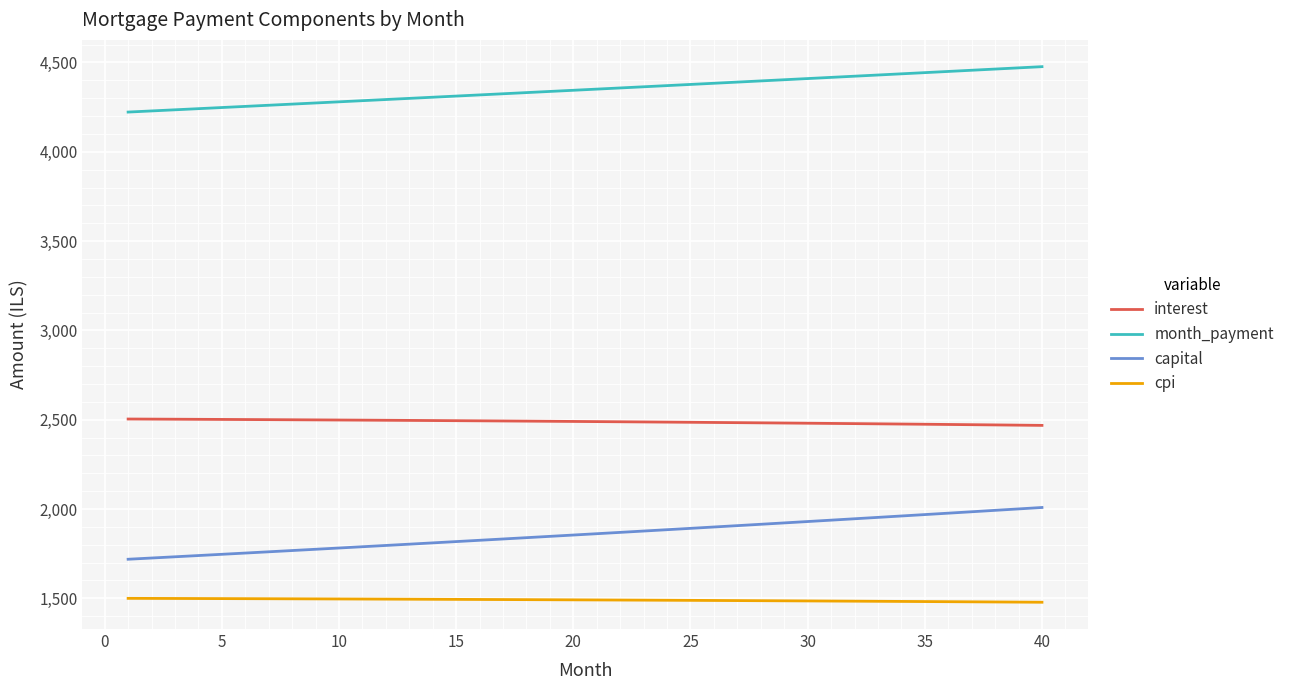

Which series has the widest spread of values?

capital